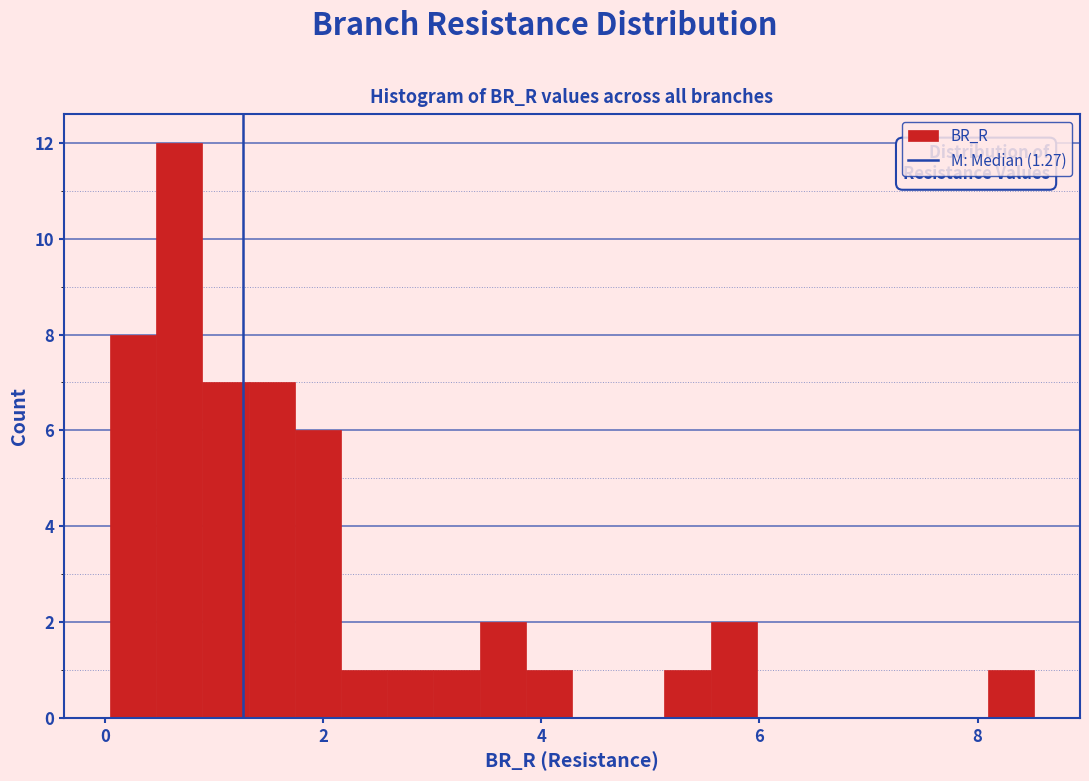

Around what value on the x-axis is the tallest bar? Give the approximate position of its centre, as read against the axis.

0.6